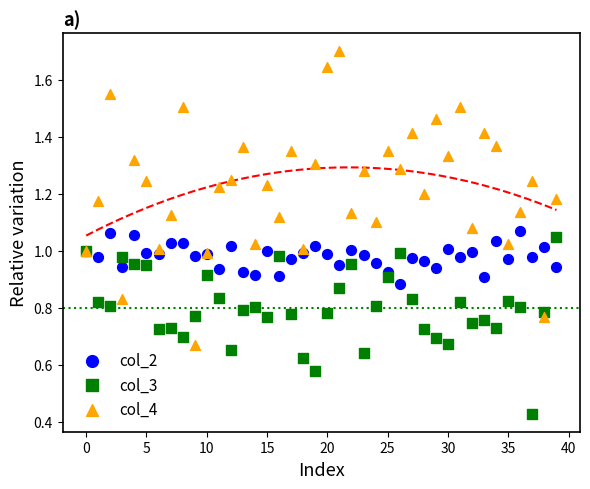

Which series contains the highest Y value?

col_4